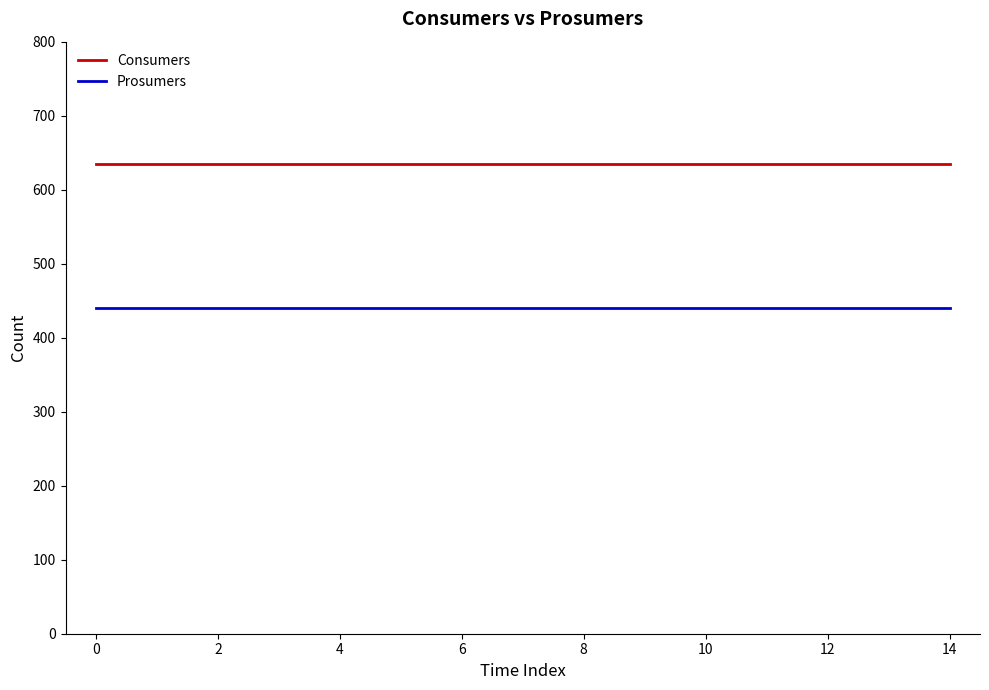

At how many categories does at least one series exceed 444?

15